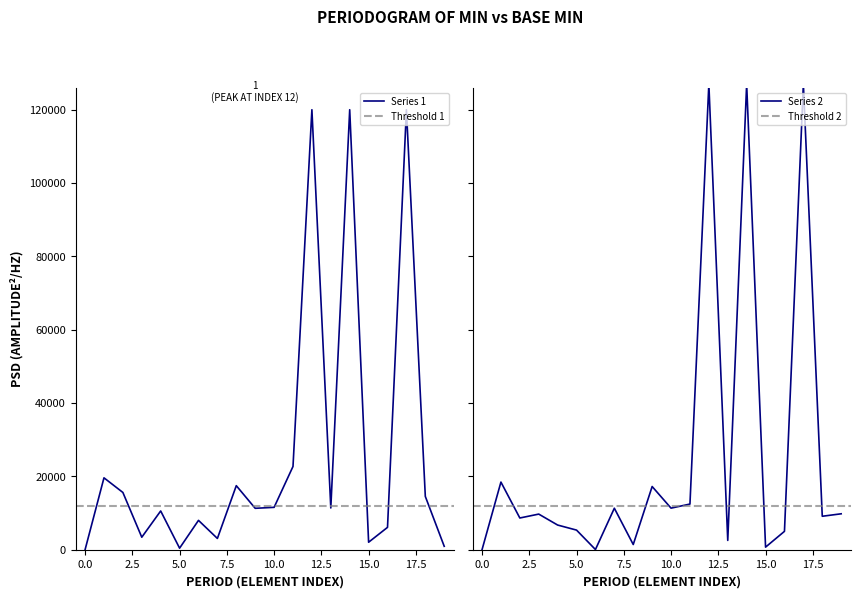

Which series ends up on top after the final intersection of Min and Base Min?

Min